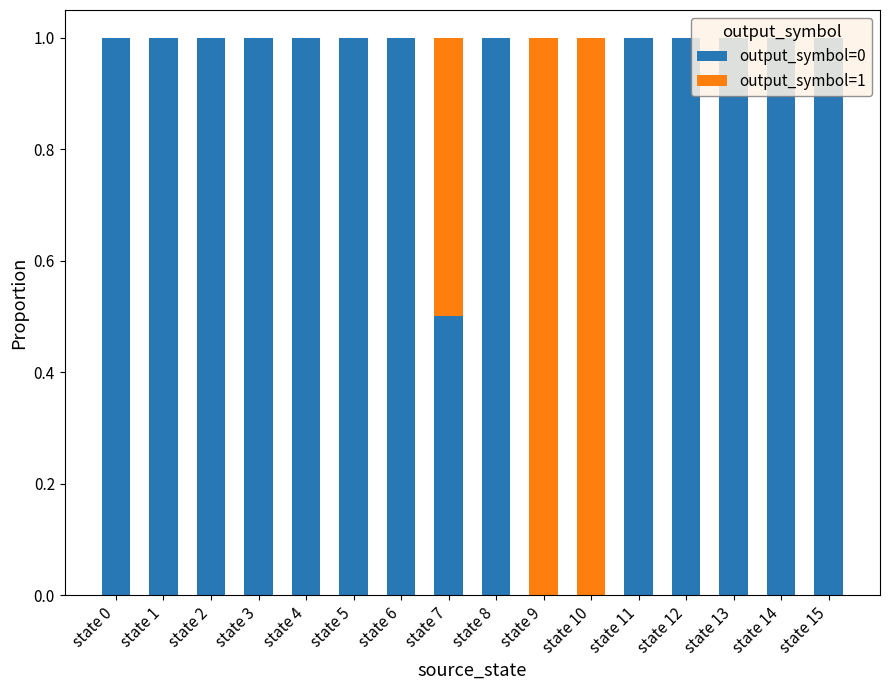

What is the total value across all series at state 13?

1.0